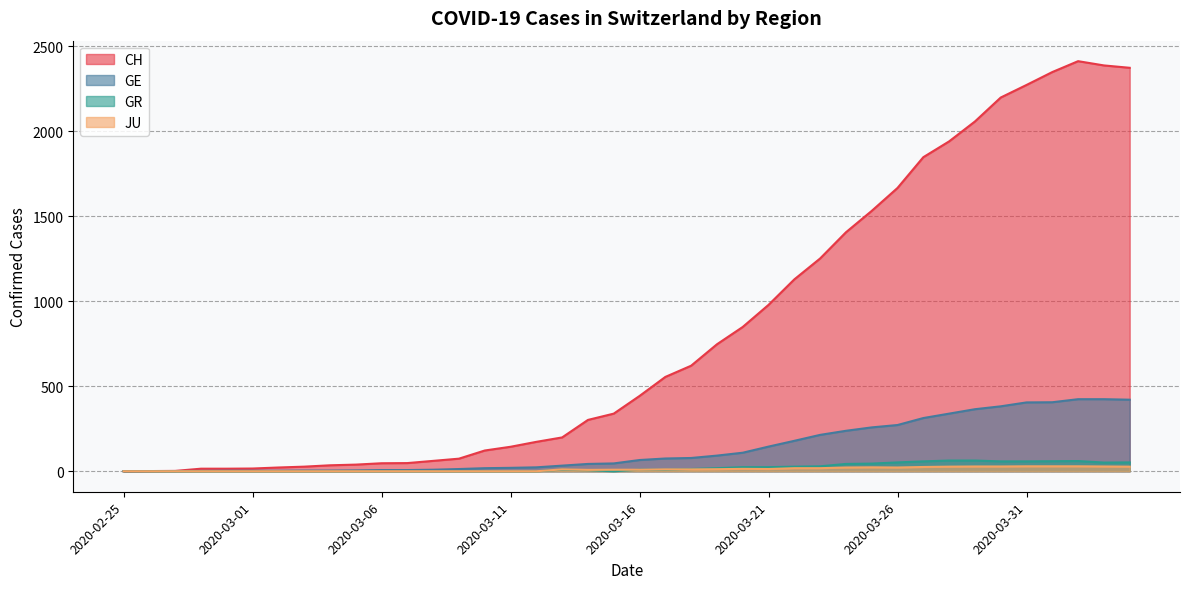

Does the chart have visible grid lines?

Yes